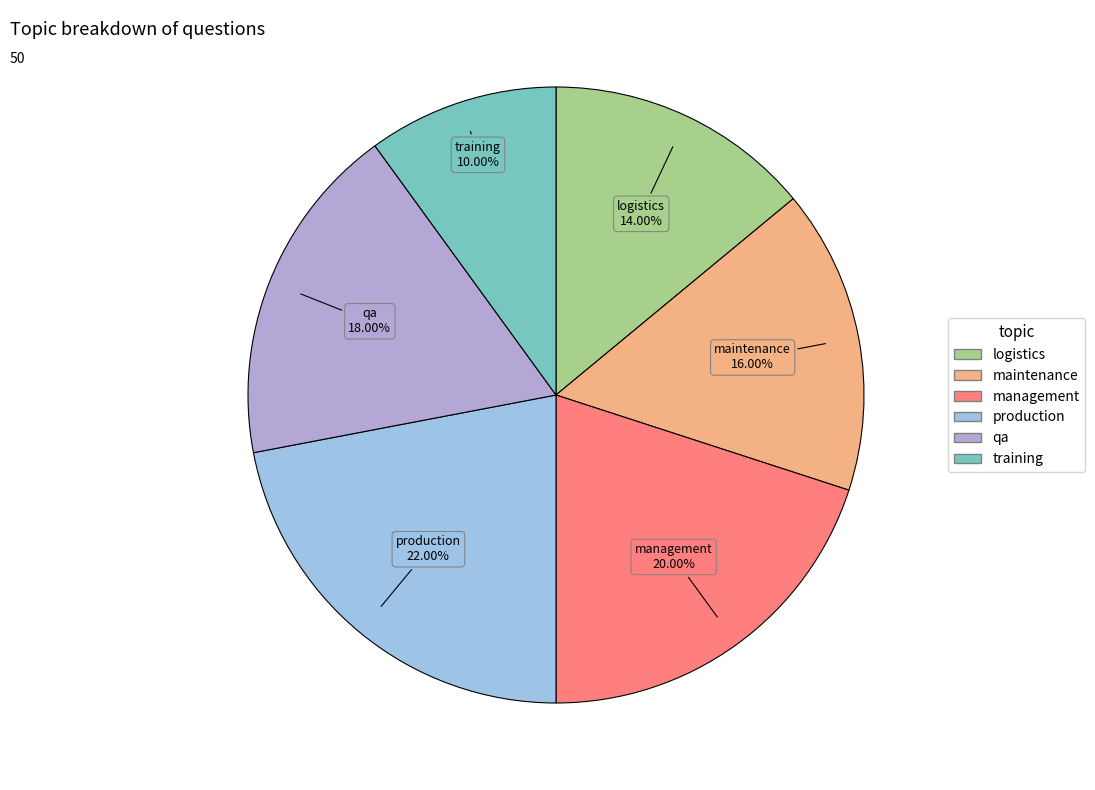

How many segments does this pie chart have?

6